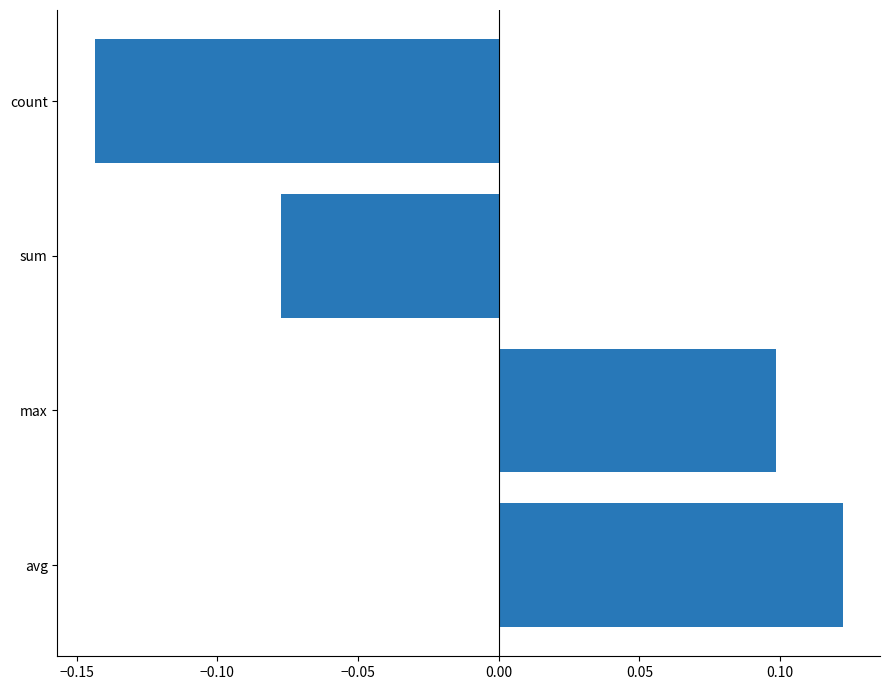

At which category does the chart reach its peak across all series?

avg